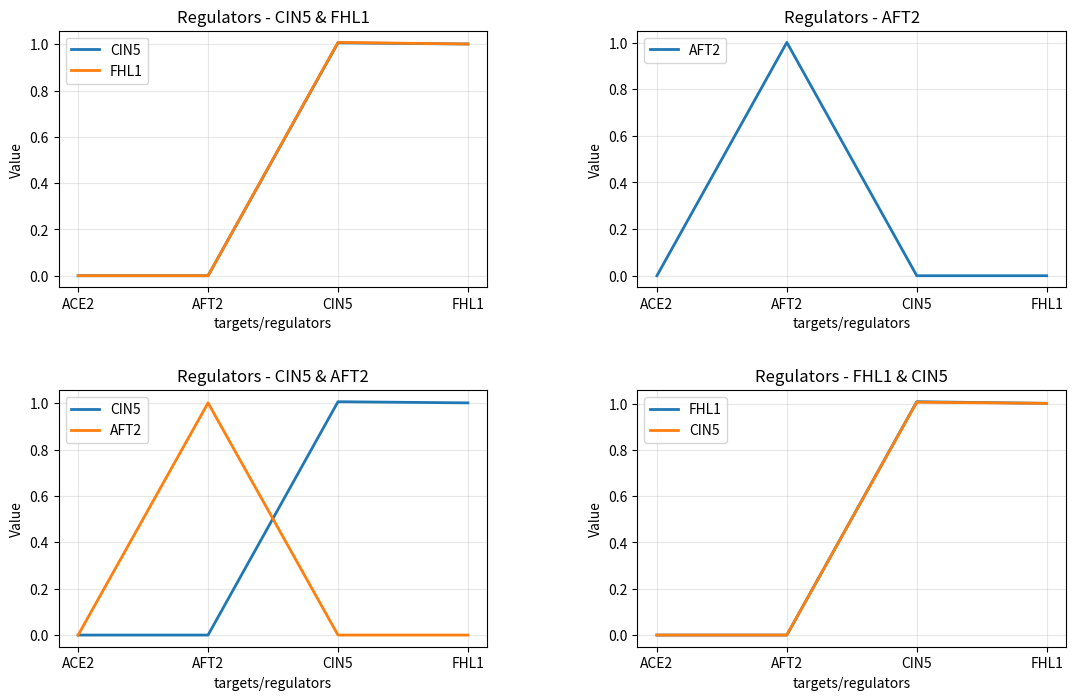

Reading left to right, what are all the values shown in this chart?

CIN5: 0.0	0.0	1.0	1.0
FHL1: 0.0	0.0	1.0	1.0
AFT2: 0.0	1.0	0.0	0.0